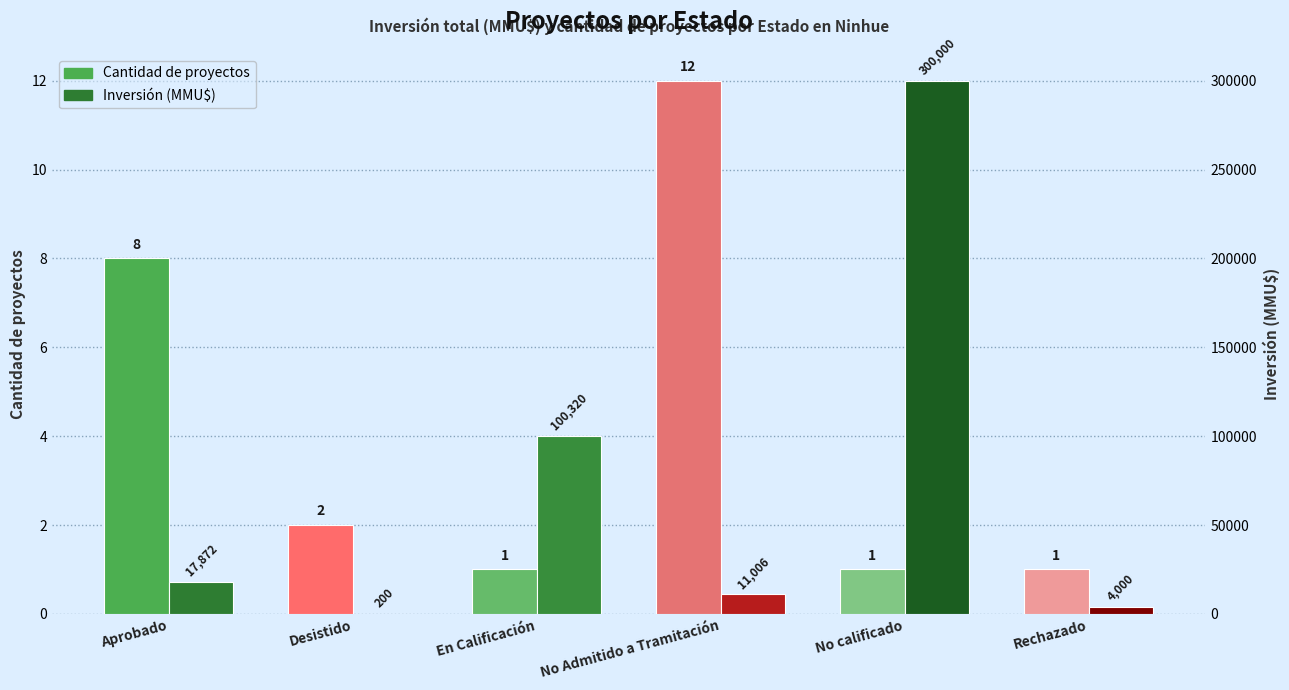

Count the number of data series in this chart.

2